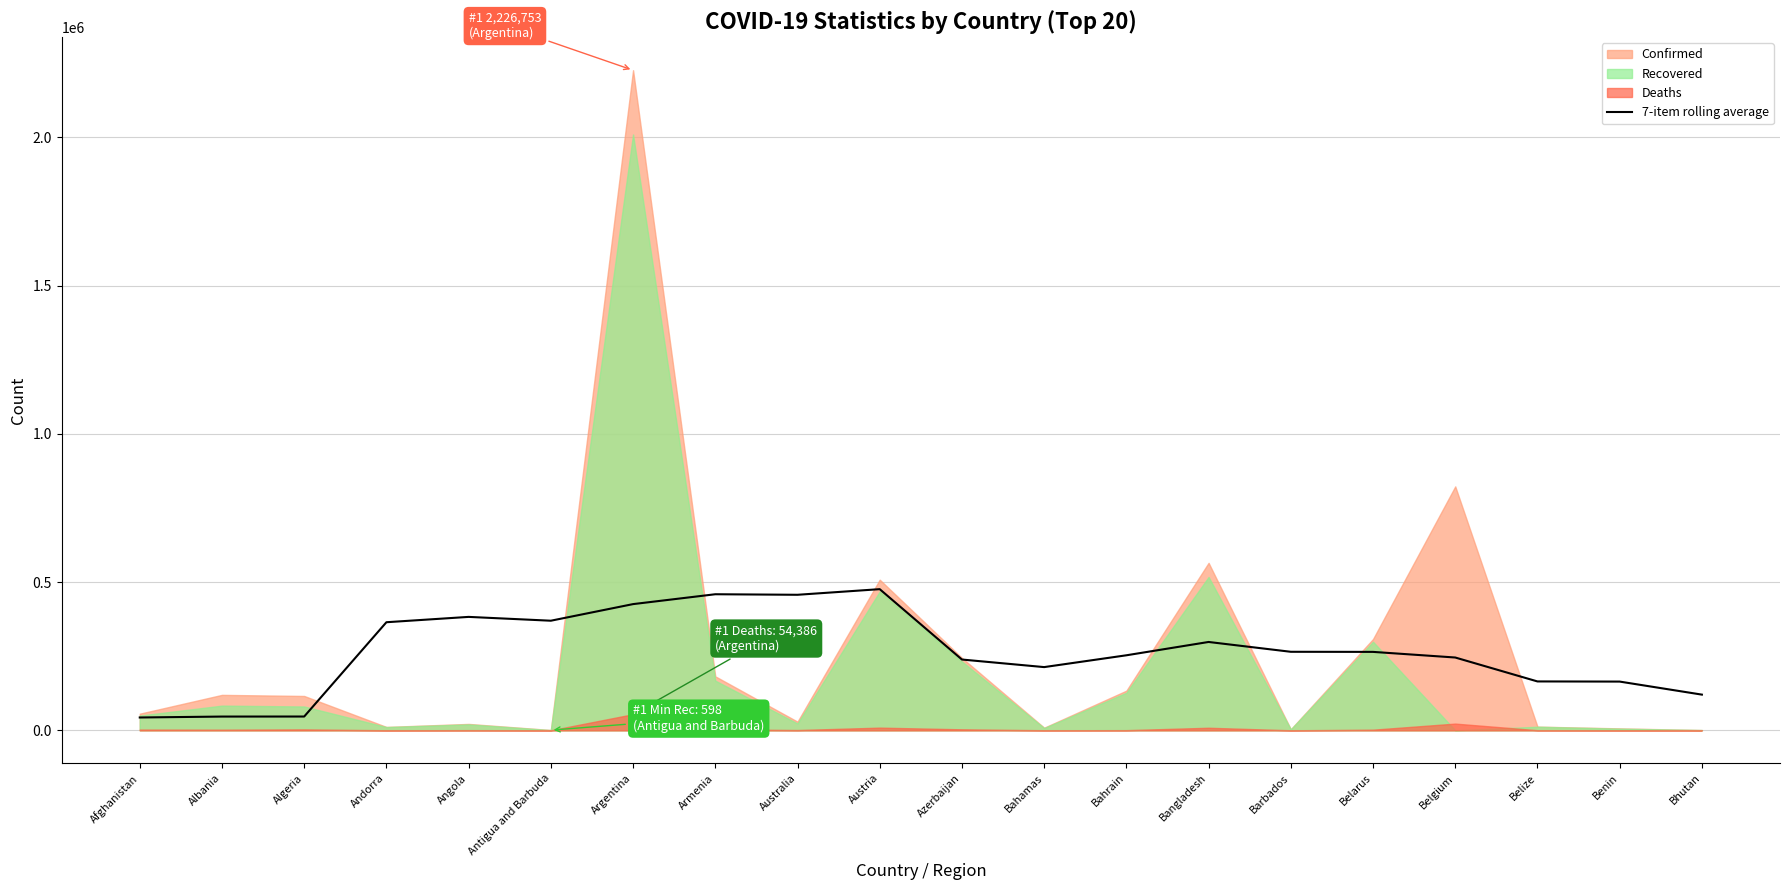

At which label does the data first exceed 264549?

Andorra